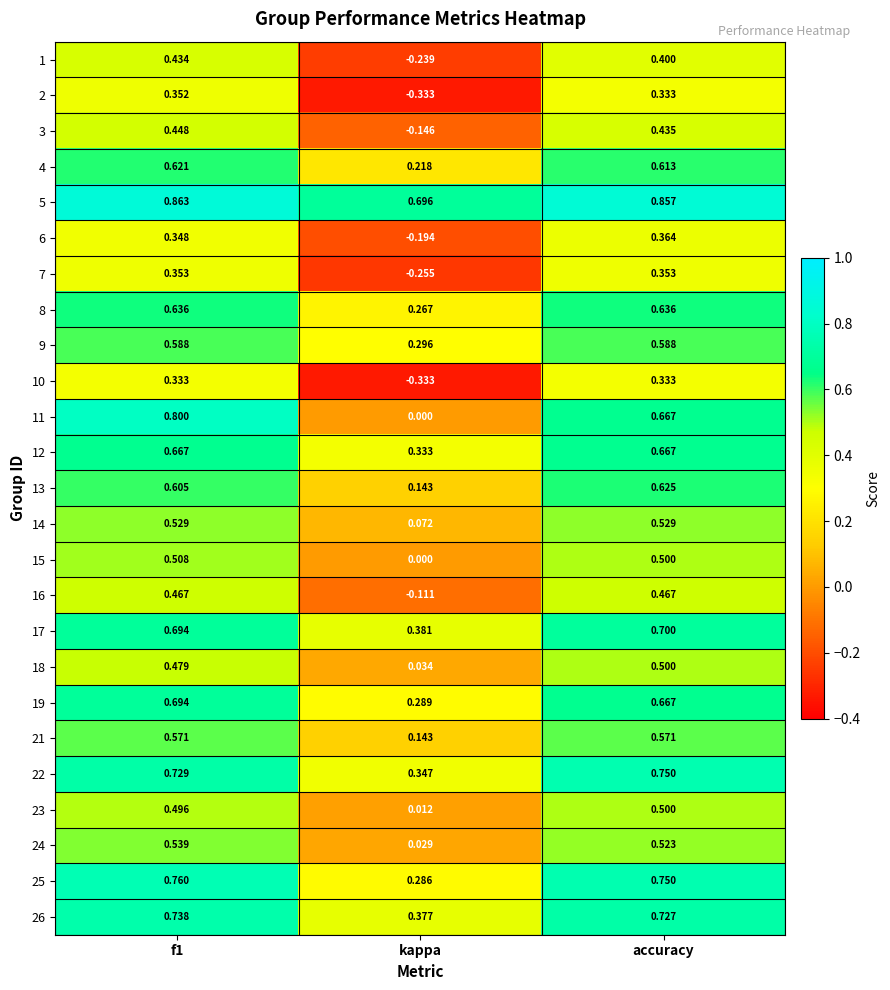

At which label does 24 reach its minimum?

kappa